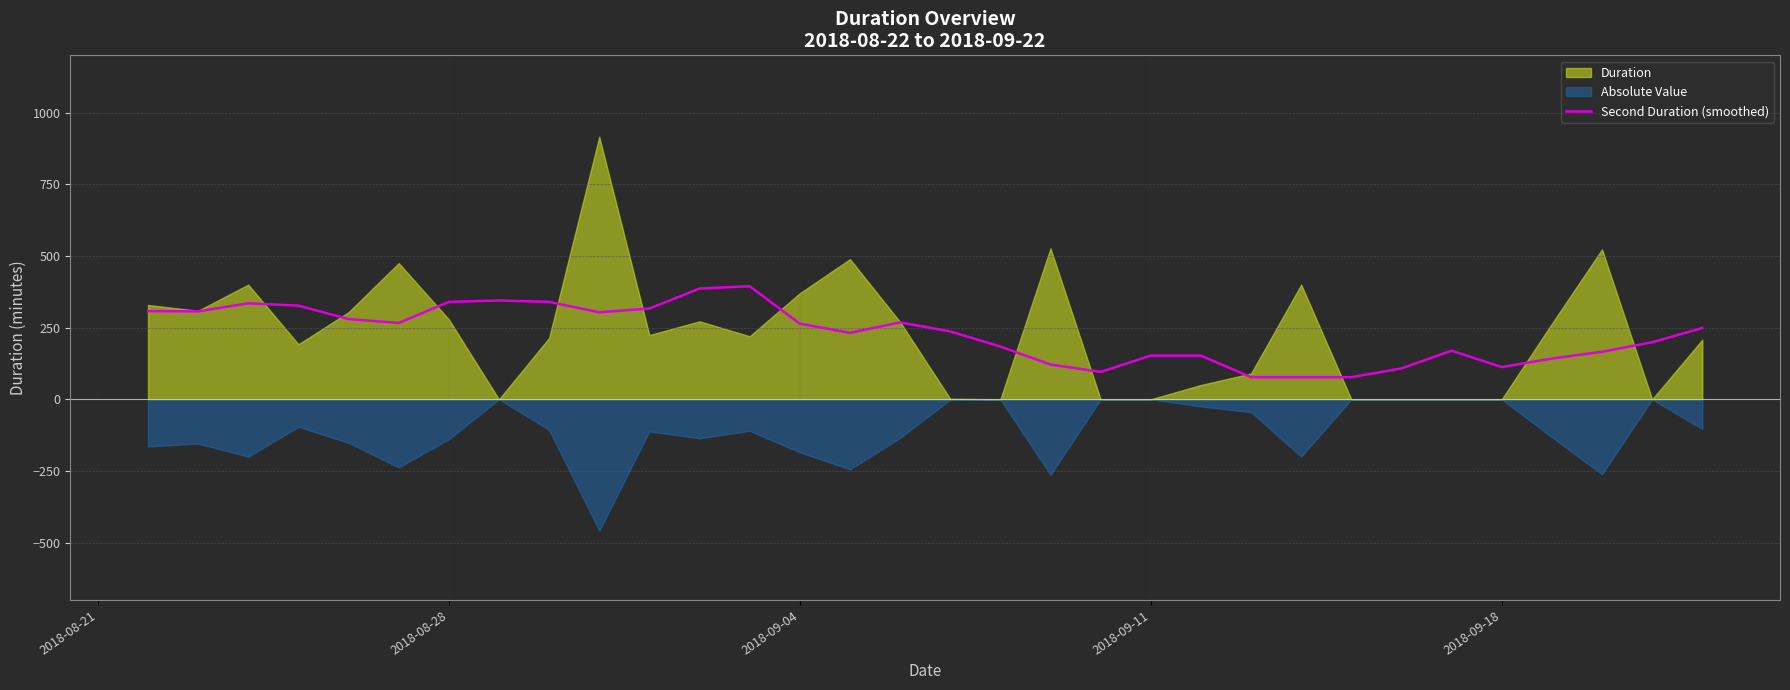

What is the difference between the maximum and minimum values?

317.3